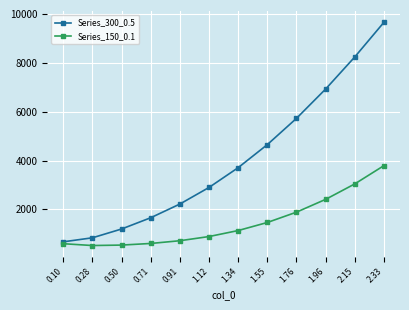

What value does the Series_300_0.5 series have at 0.91?

2221.4